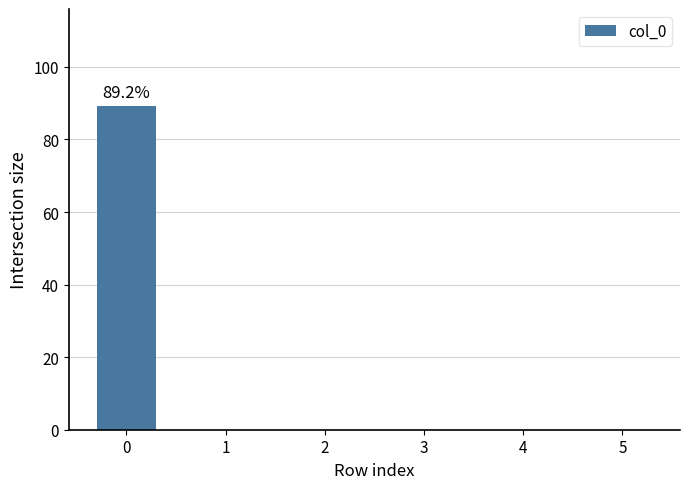

How many distinct data groups are displayed?

1